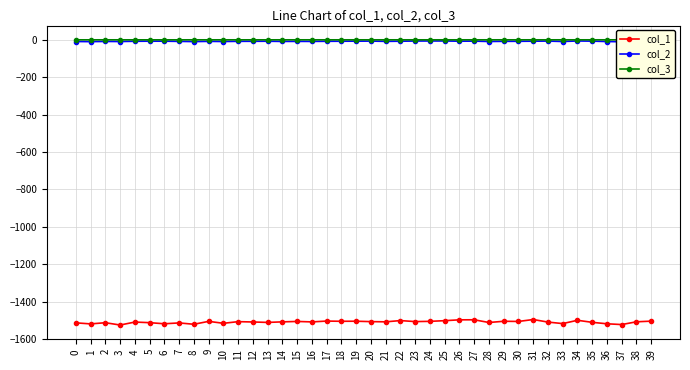

What is the total value across all series at 0?

-1522.6